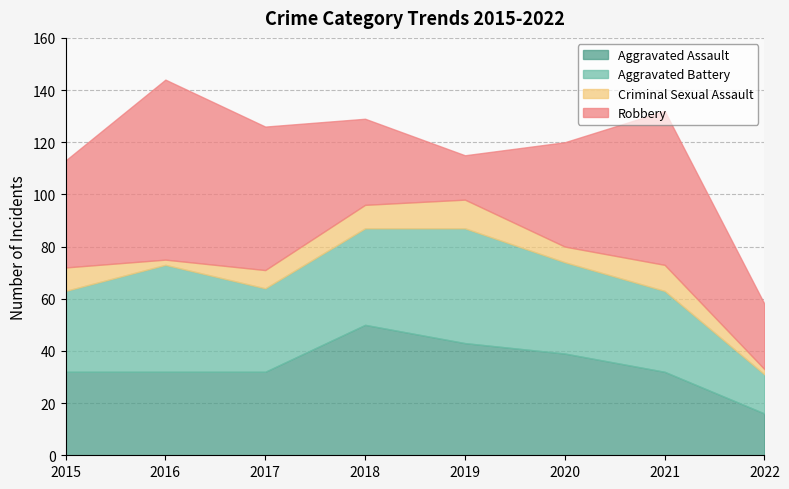

Reading left to right, transcribe all the data shown in this chart.

Aggravated Assault: 2015=32	2016=32	2017=32	2018=50	2019=43	2020=39	2021=32	2022=16
Aggravated Battery: 2015=31	2016=41	2017=32	2018=37	2019=44	2020=35	2021=31	2022=15
Criminal Sexual Assault: 2015=9	2016=2	2017=7	2018=9	2019=11	2020=6	2021=10	2022=2
Robbery: 2015=41	2016=69	2017=55	2018=33	2019=17	2020=40	2021=59	2022=25